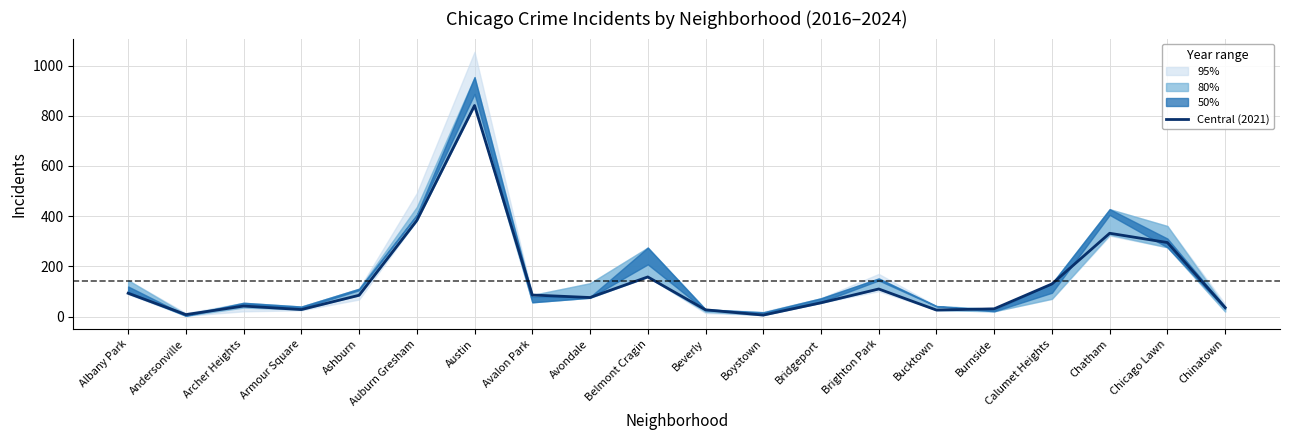

List the labels in order of value, largest first.

Austin, Auburn Gresham, Chatham, Chicago Lawn, Belmont Cragin, Calumet Heights, Brighton Park, Albany Park, Avalon Park, Ashburn, Avondale, Bridgeport, Archer Heights, Chinatown, Burnside, Armour Square, Beverly, Bucktown, Andersonville, Boystown